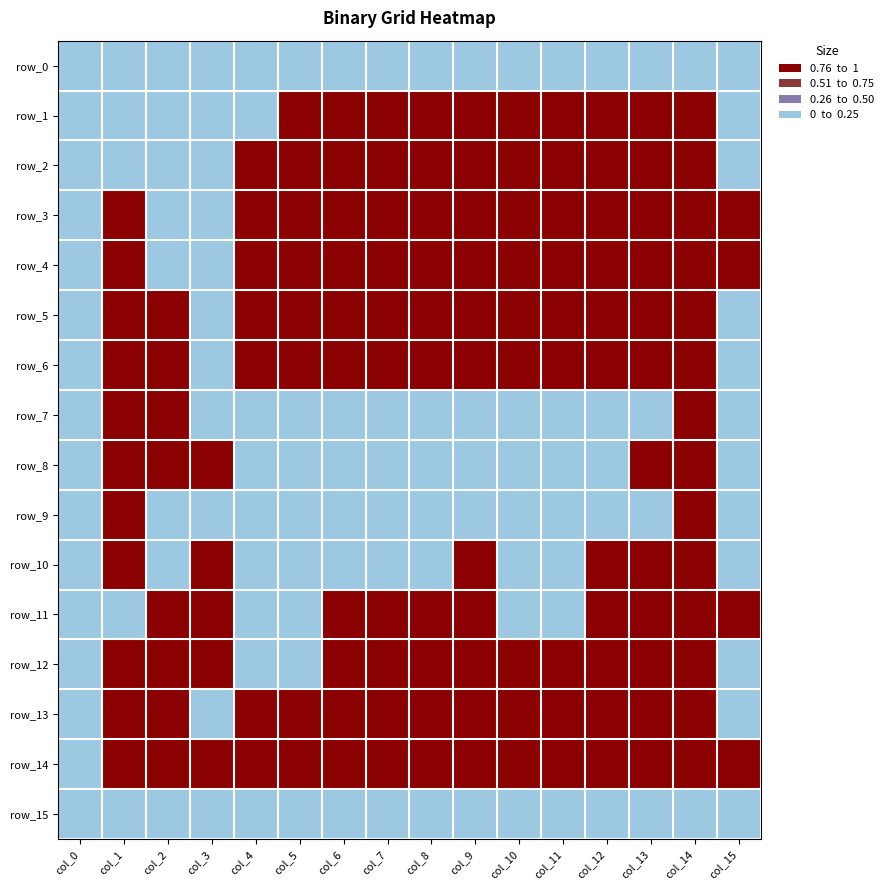

What is the difference between the maximum and minimum values in the row_5 series?

1